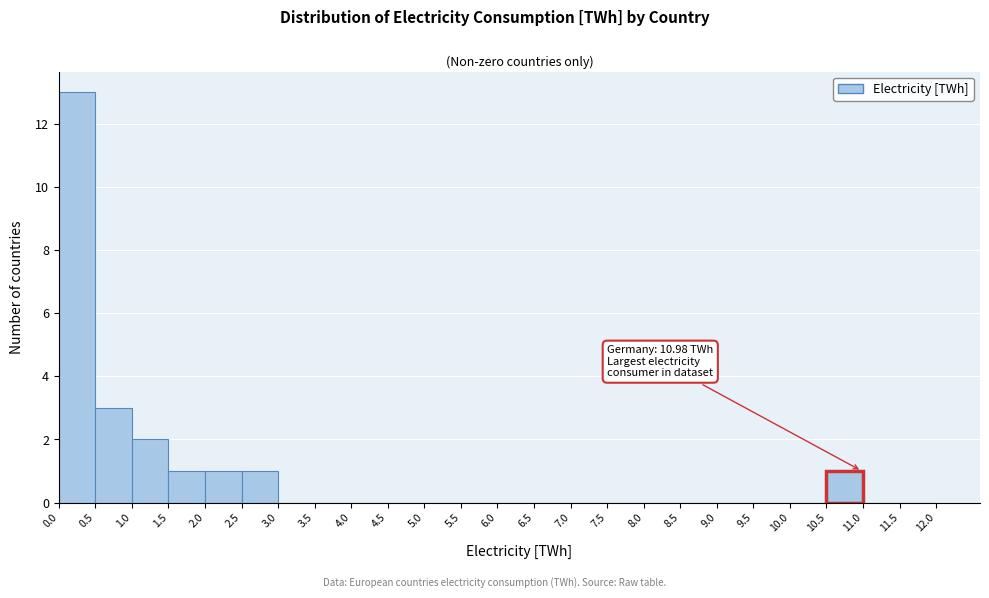

Which range on the x-axis has the tallest bar?

0.0 to 0.5